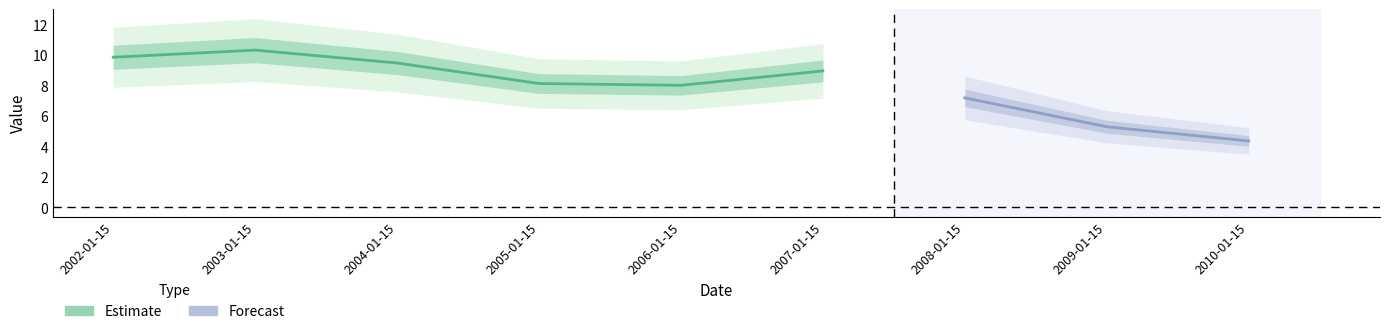

What is the average value?

8.0